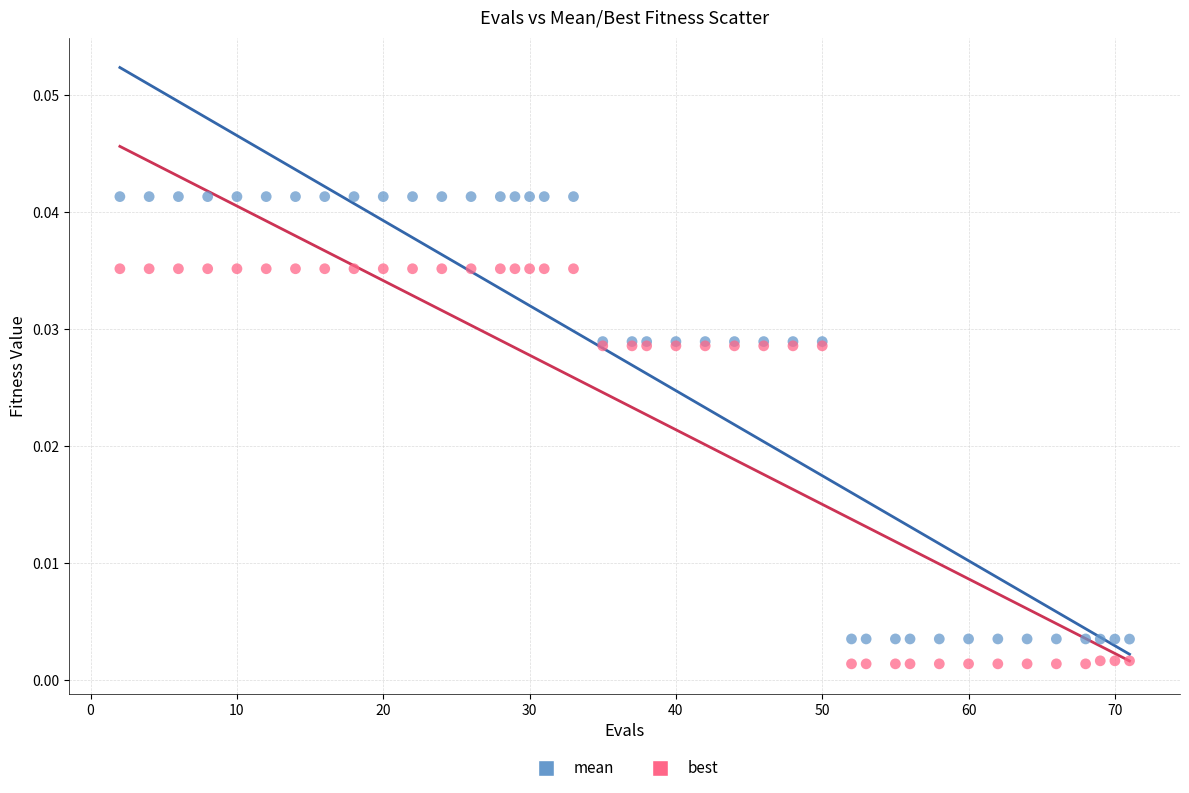

Which series contains the lowest Y value?

best